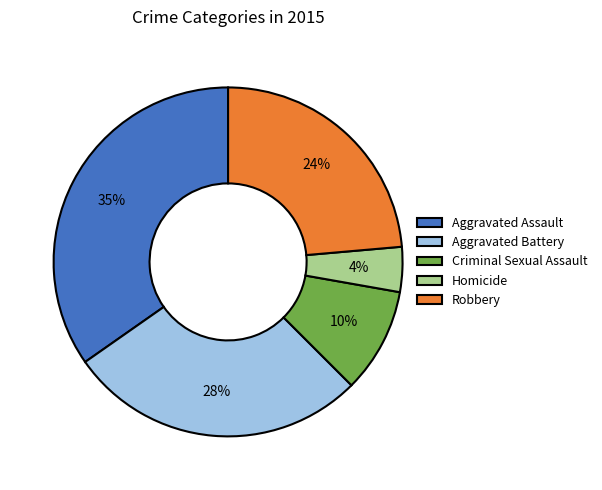

Does Aggravated Assault account for over 50% of the chart?

No